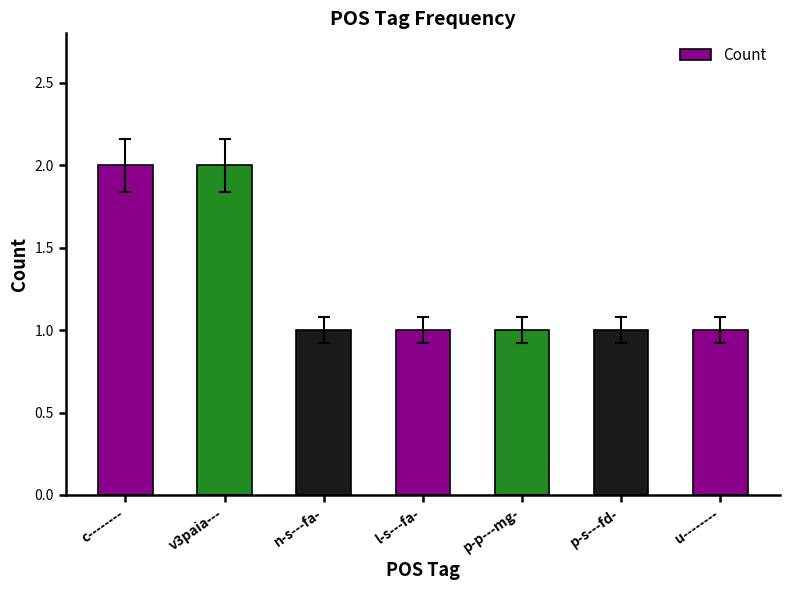

How many bars are there in total?

7